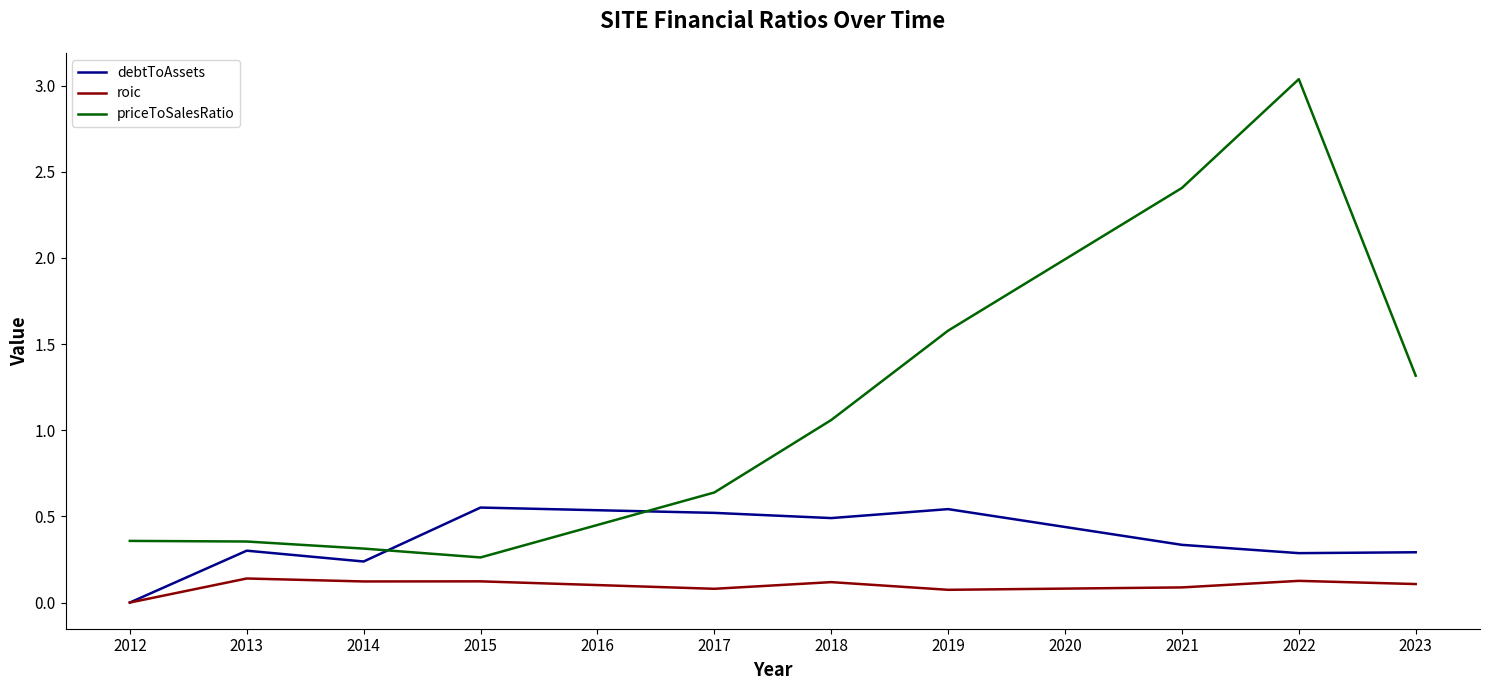

What is the difference between the highest and lowest values at 2021?

2.3